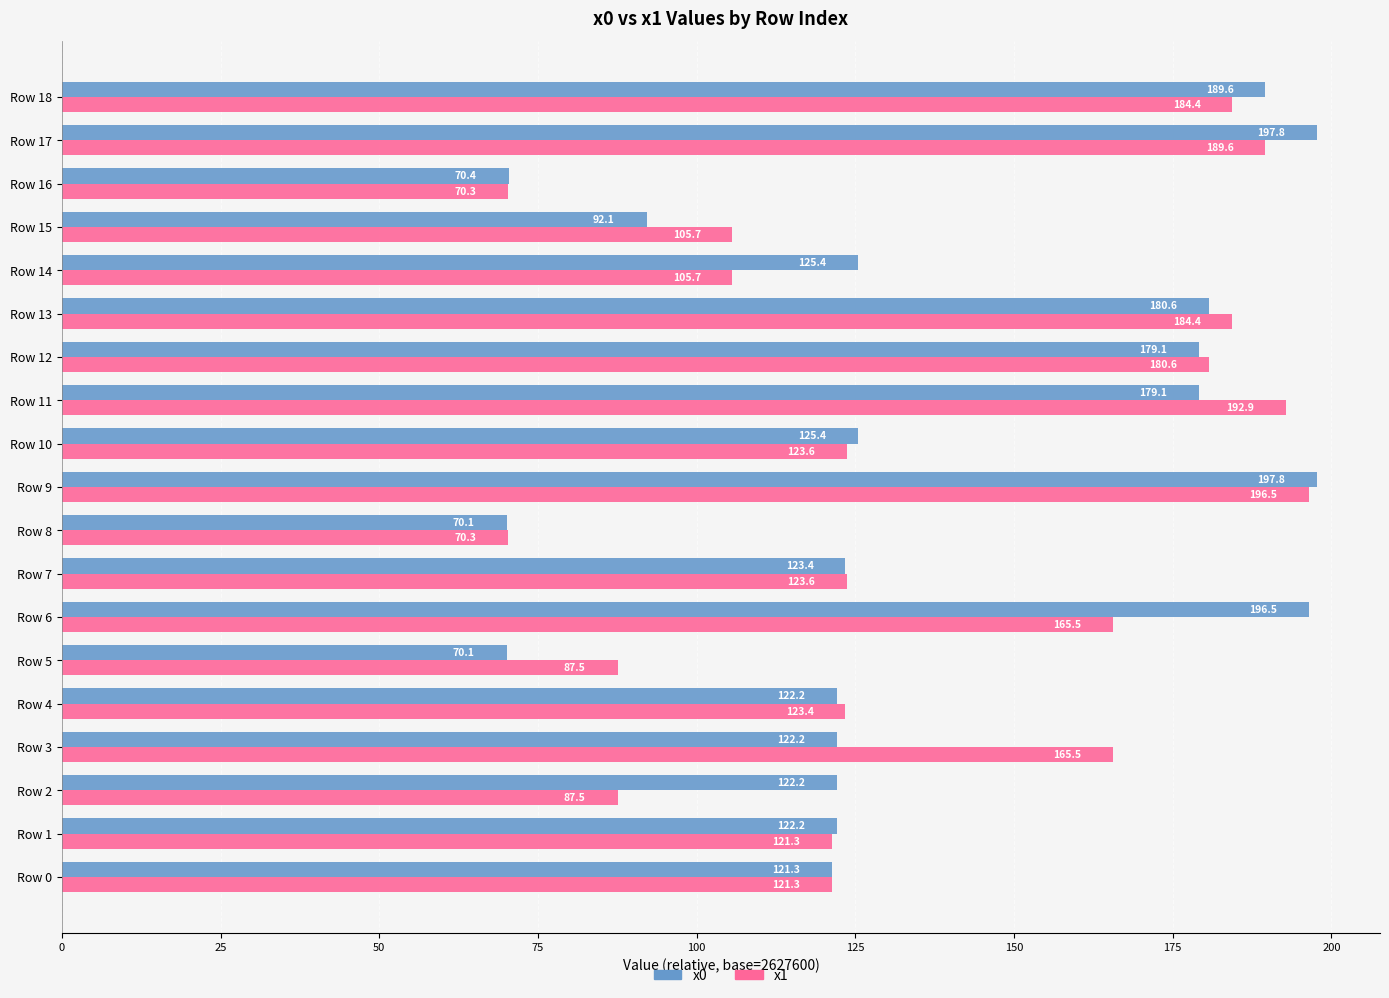

Which series has the largest range (max minus min)?

x0